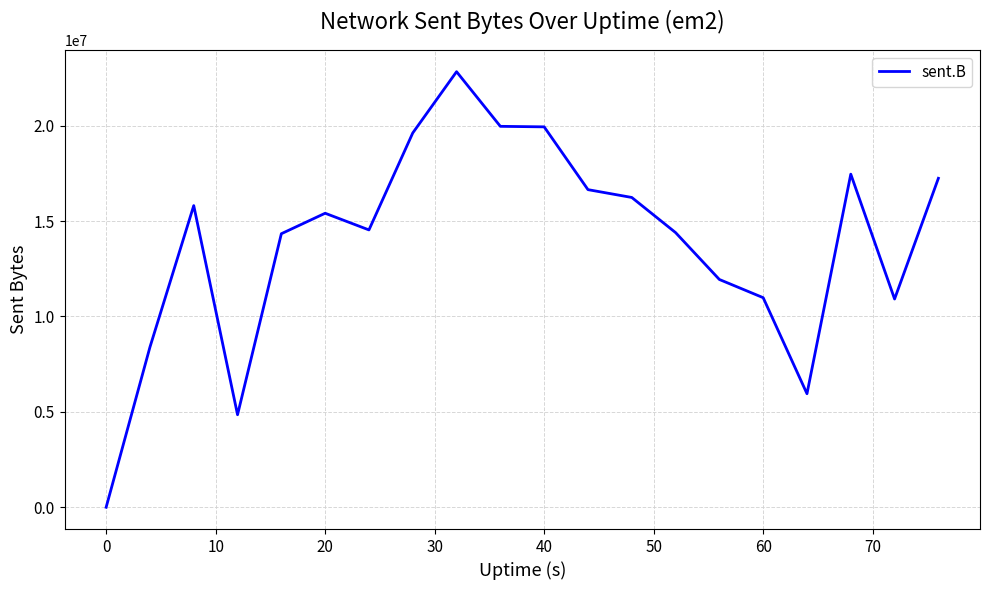

What is the maximum value shown in the chart?

22829118